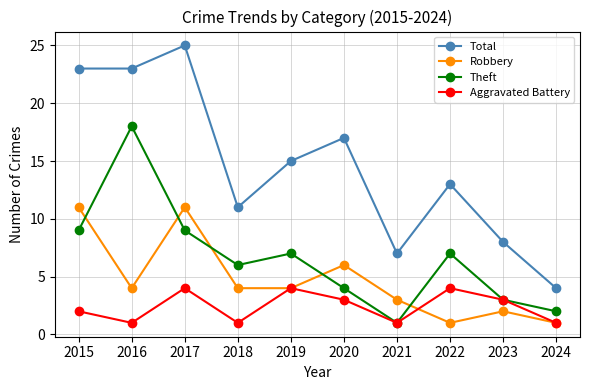

How many lines are shown in the chart?

4